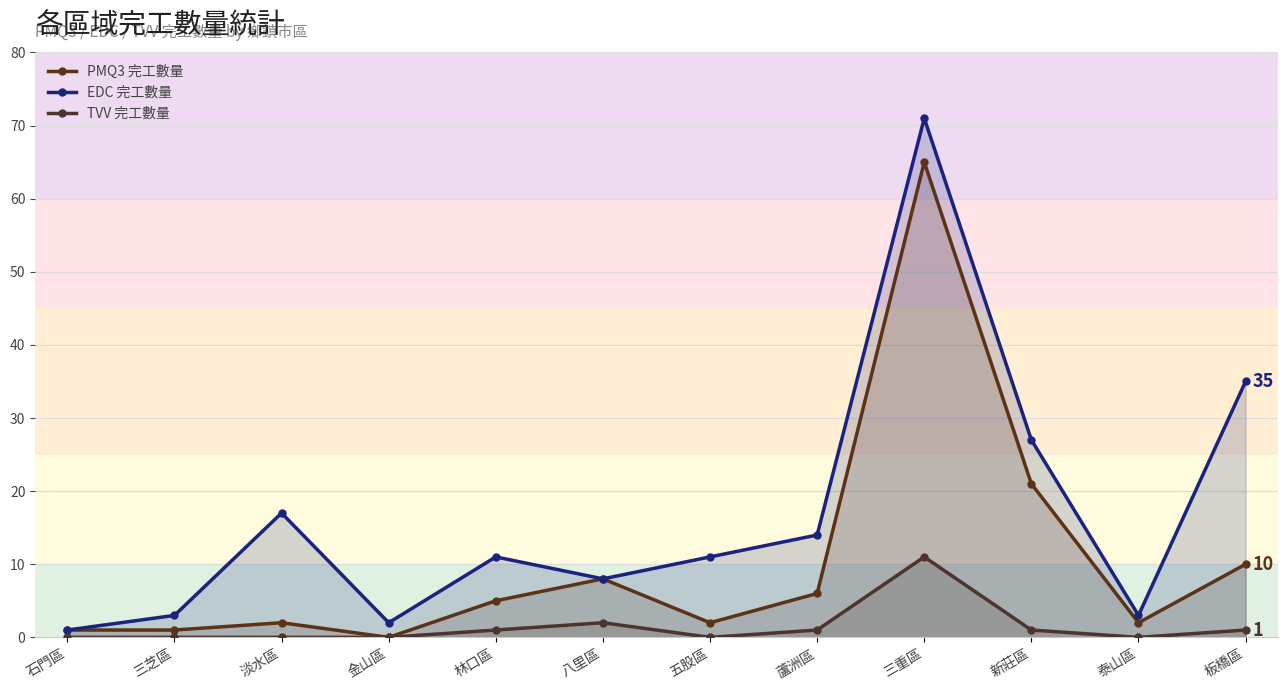

List the series in order of their overall mean, lowest first.

TVV 完工數量, PMQ3 完工數量, EDC 完工數量